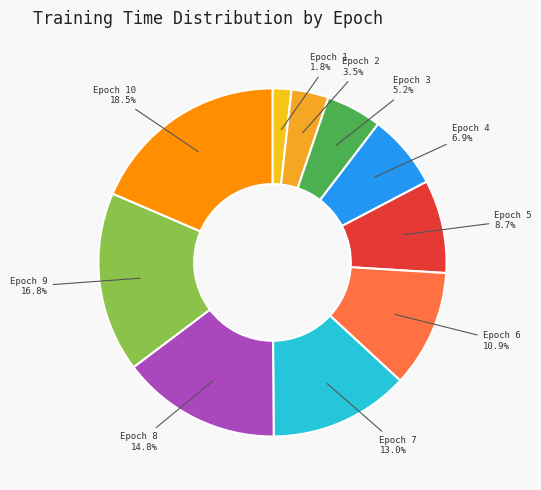

How many segments does this pie chart have?

10